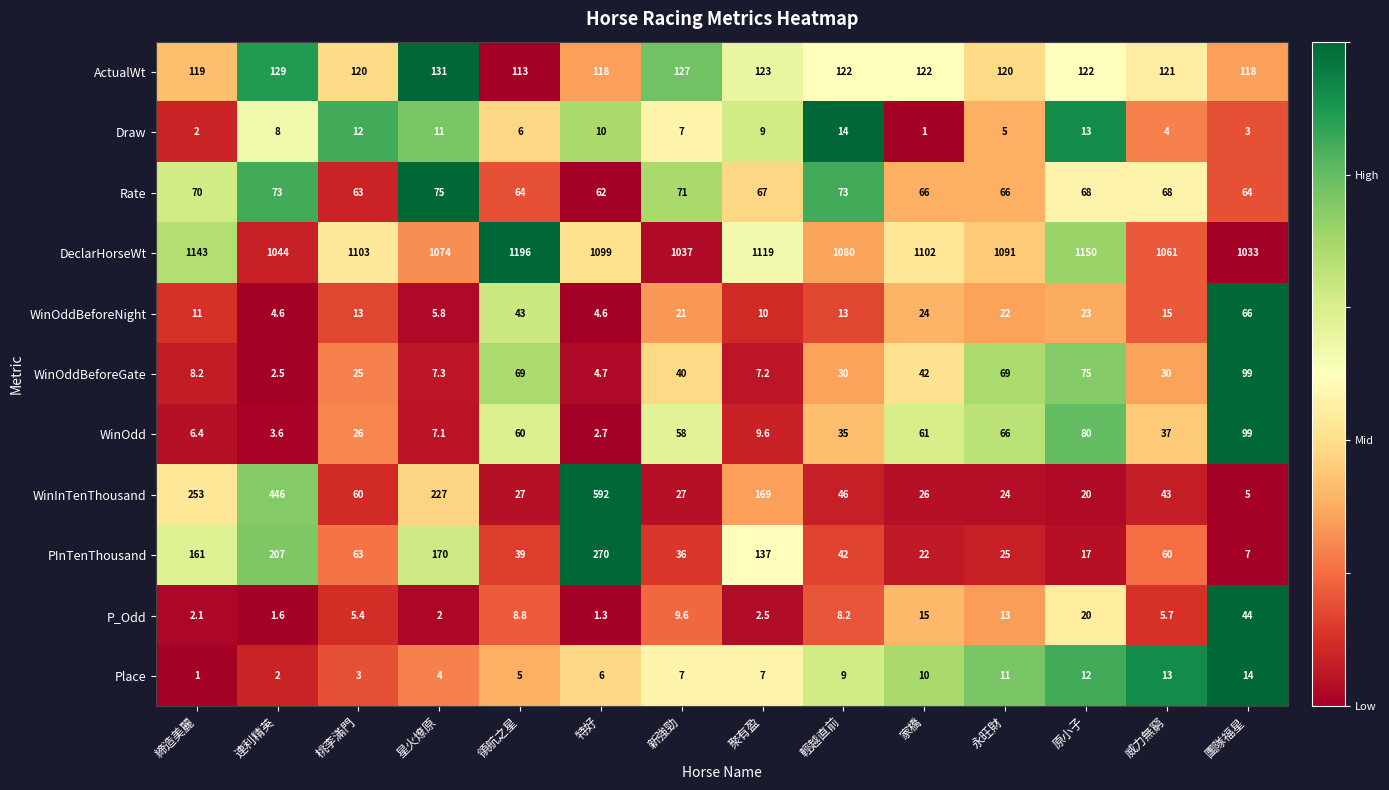

Which series has the largest total across all categories?

DeclarHorseWt